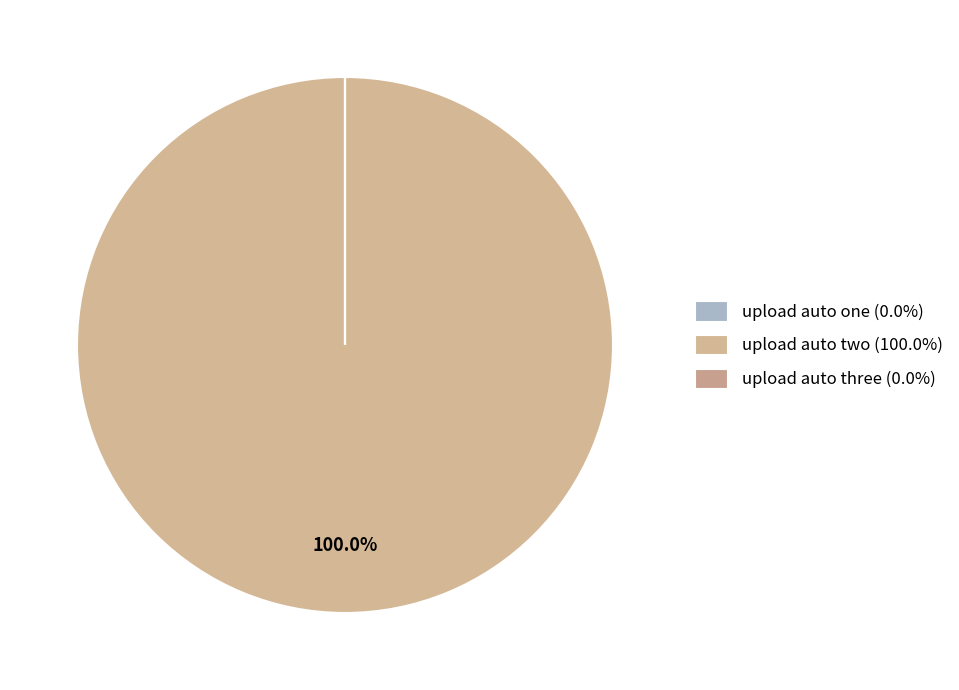

Rank the categories by value from lowest to highest.

upload auto one, upload auto three, upload auto two